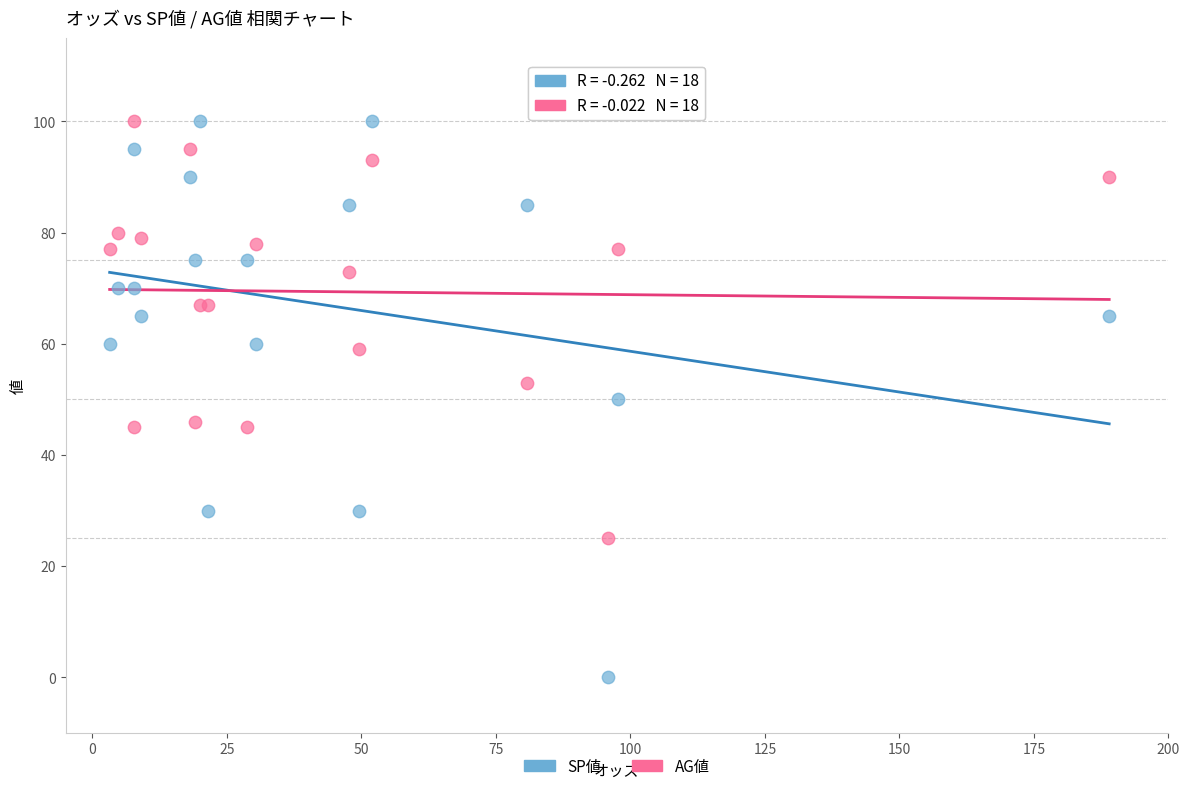

Which series reaches the minimum Y coordinate?

SP値